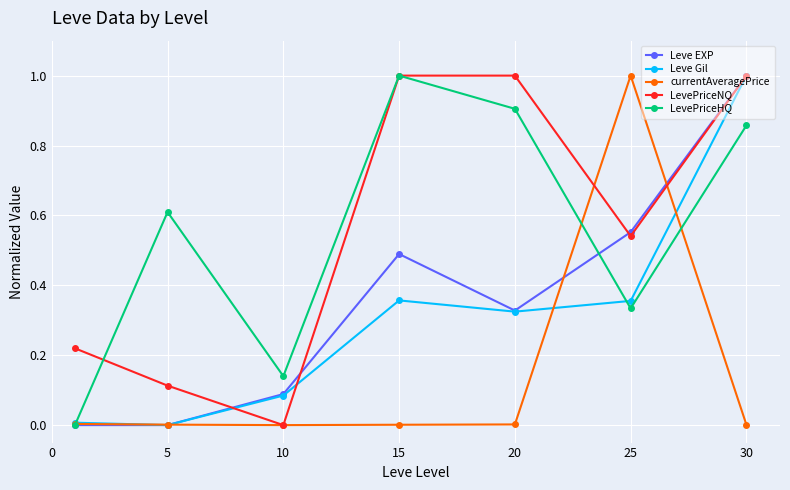

What is the greatest value displayed?

1.0